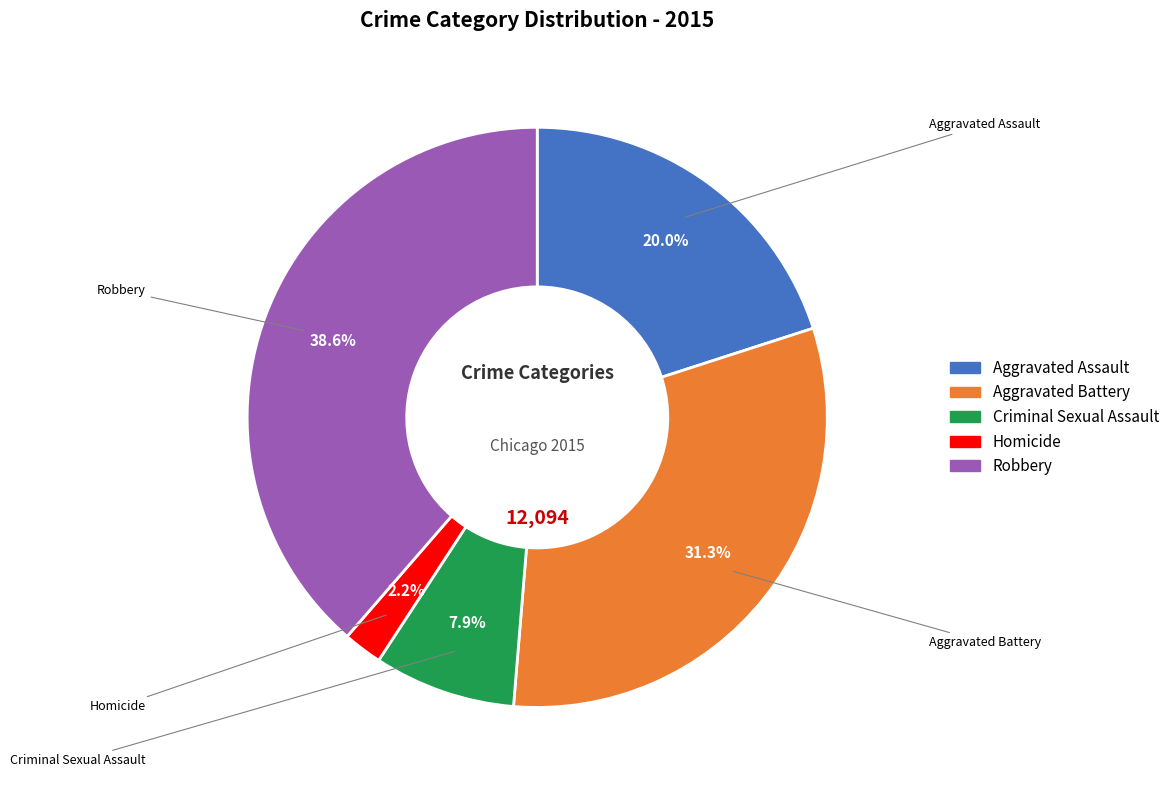

Between Aggravated Battery and Robbery, which is larger?

Robbery